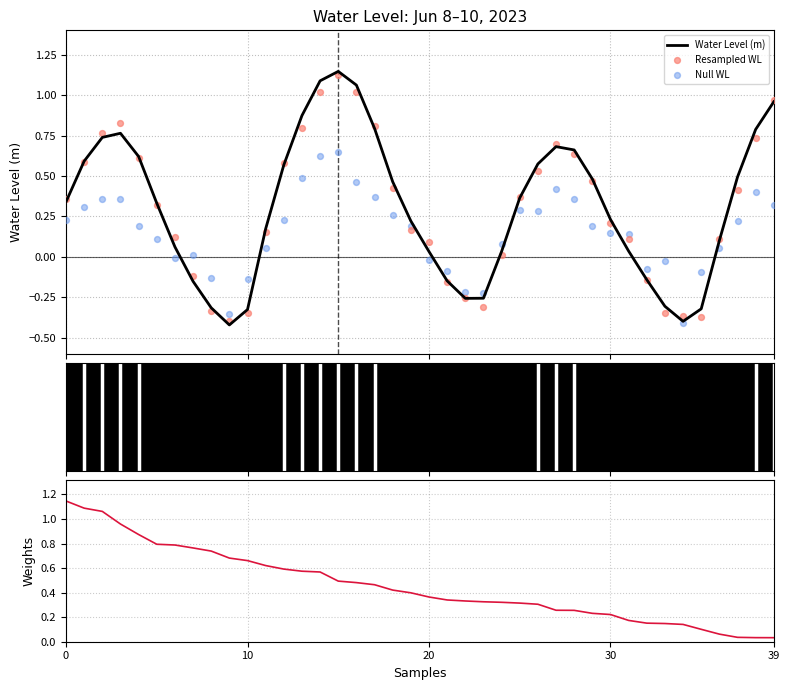

What are all the series names shown in the legend?

Water Level (m), Resampled WL, Null WL, |Water Level|